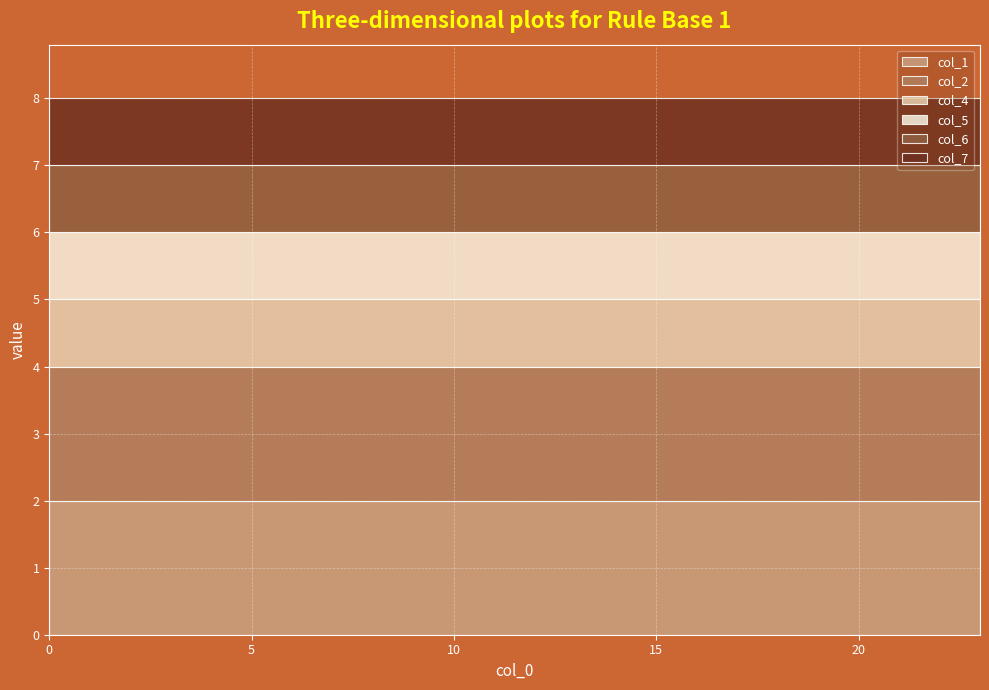

True or false: col_2 and col_4 cross at least once.

False